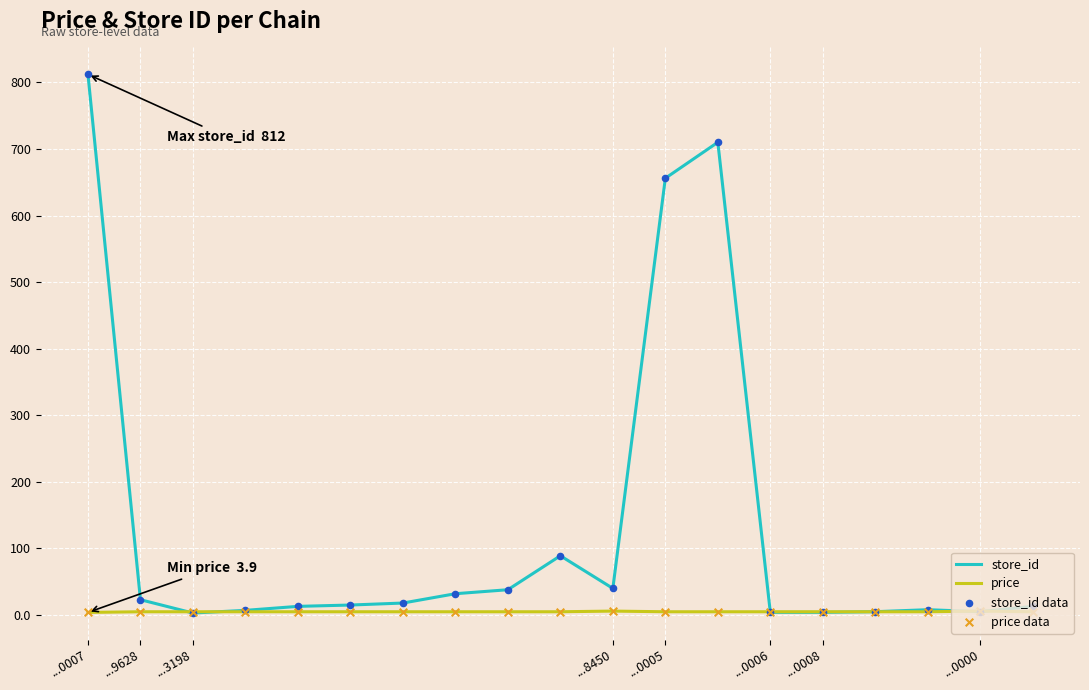

Which series has the largest total across all categories?

store_id